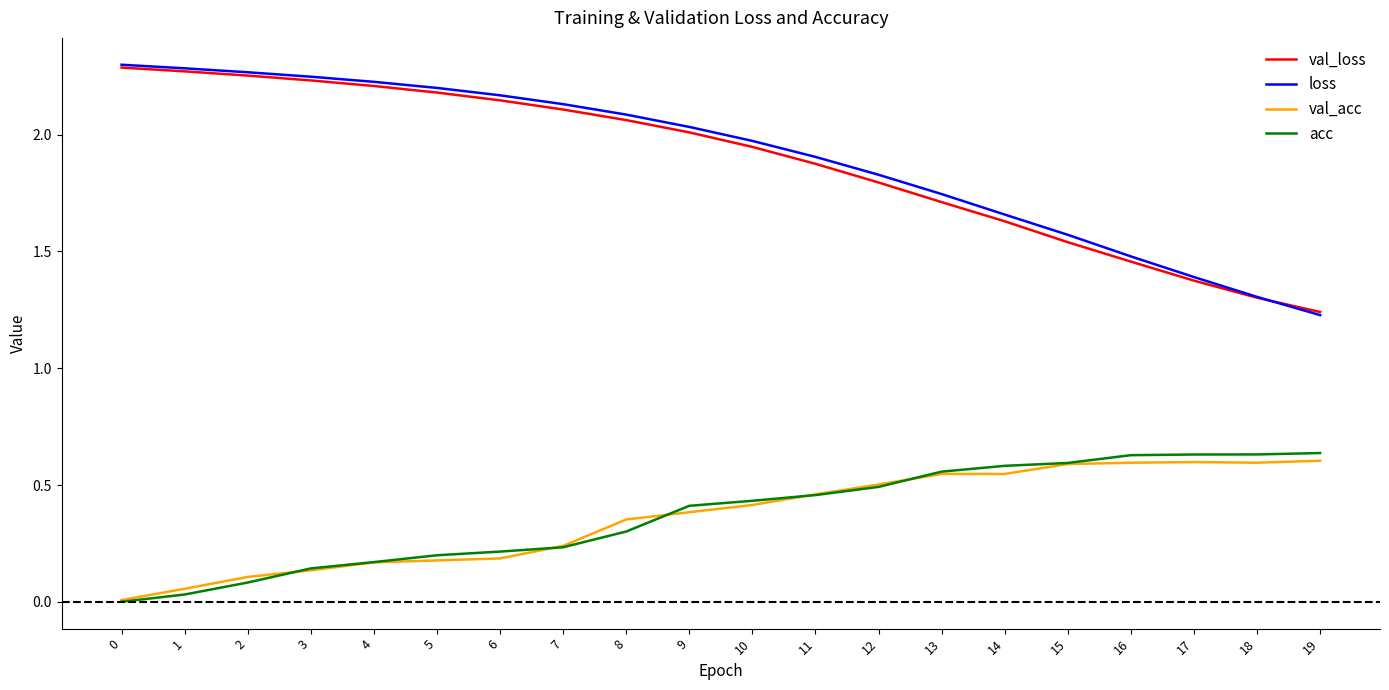

Between 1 and 16, which series saw the biggest shift?

val_loss